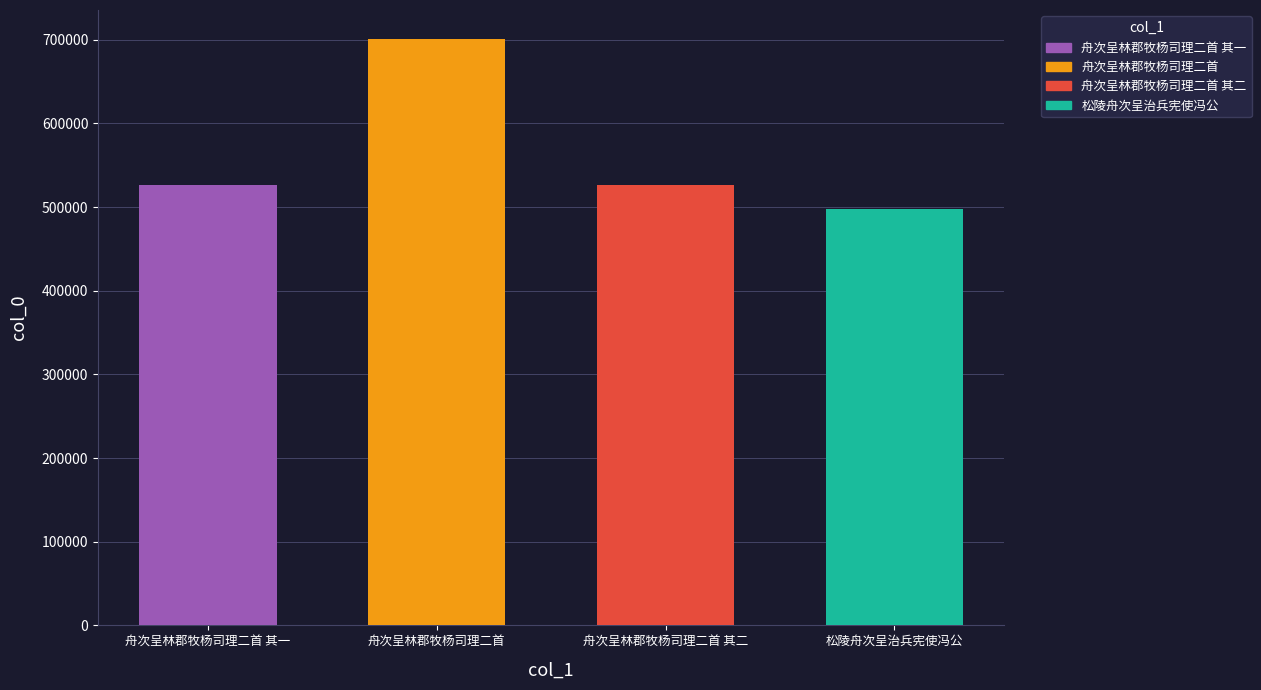

Read the value at 松陵舟次呈治兵宪使冯公, to the nearest 50.

497600